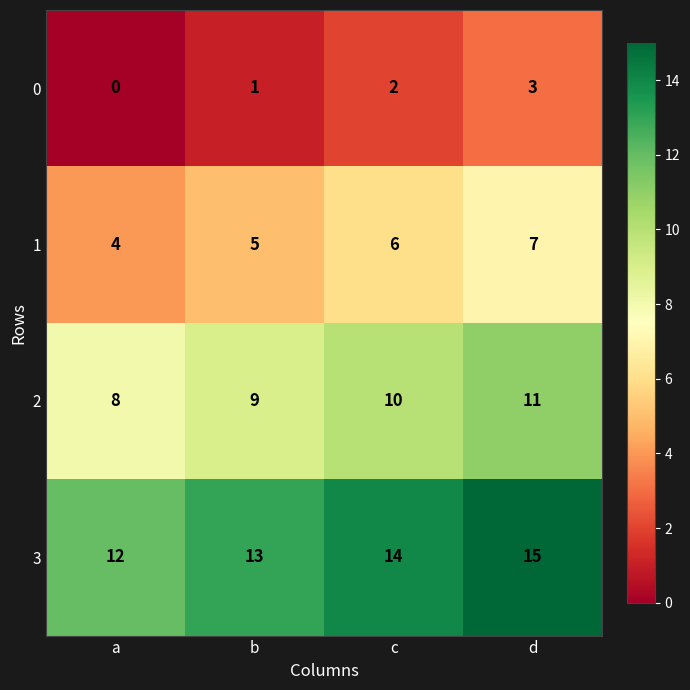

What is the total value across all series at a?

24